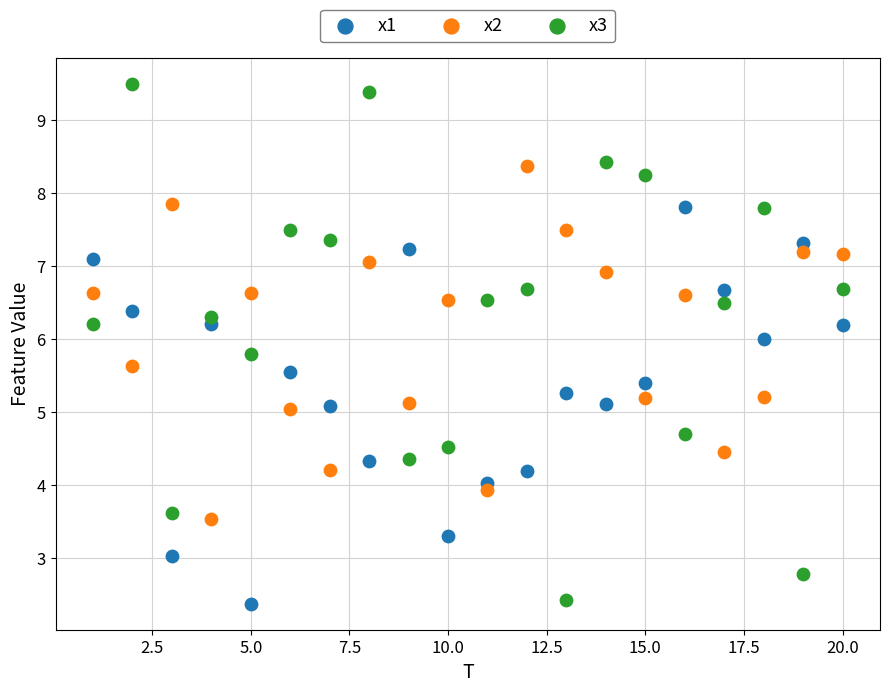

Which series contains the highest Y value?

x3